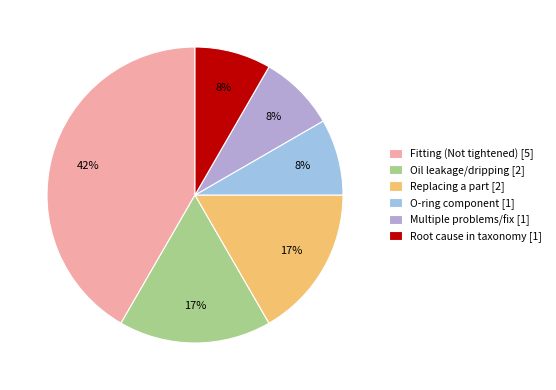

What is the smallest slice in the pie chart?

O-ring component